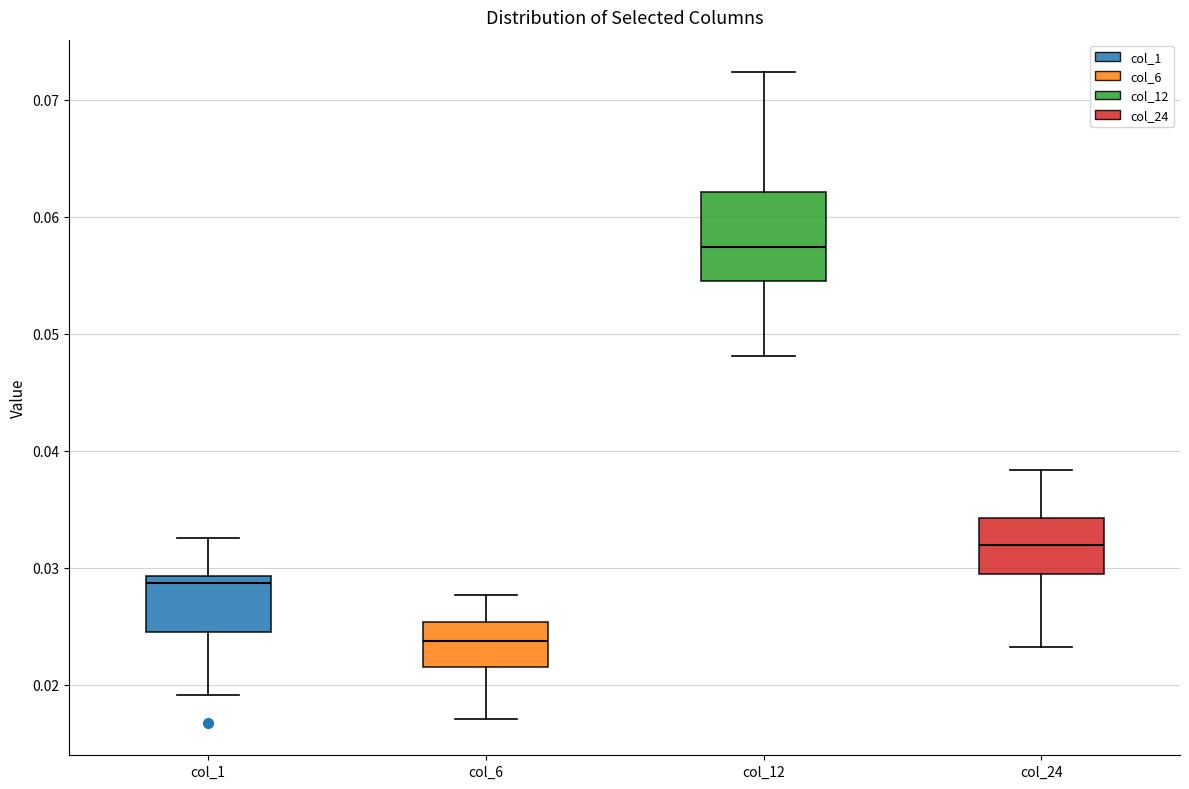

Reading left to right, transcribe this box plot: for each box, give where its median line is, the range the box spans, and where its two whiskers end, as read against the y-axis. The values are not printed on the chart, so give them approximately, as read against the axis.

col_1: median 0.029 (just below the box's upper edge), box 0.025 to 0.029, whiskers 0.019 to 0.033
col_6: median 0.024, box 0.022 to 0.025, whiskers 0.017 to 0.028
col_12: median 0.057, box 0.055 to 0.062, whiskers 0.048 to 0.072
col_24: median 0.032, box 0.030 to 0.034, whiskers 0.023 to 0.038